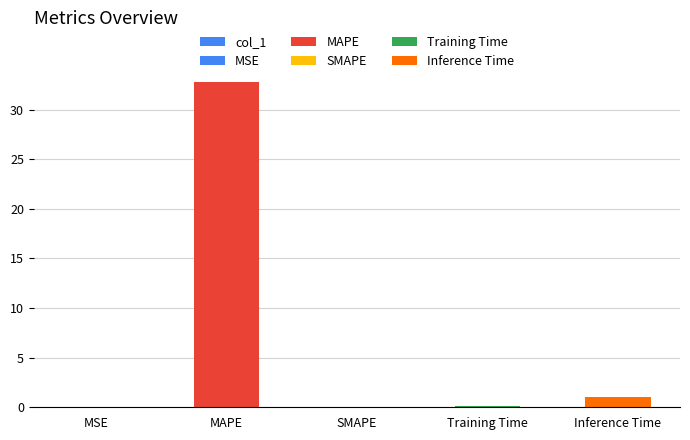

Reading left to right, transcribe all the data shown in this chart.

0.0	32.8	0.0	0.1	1.0